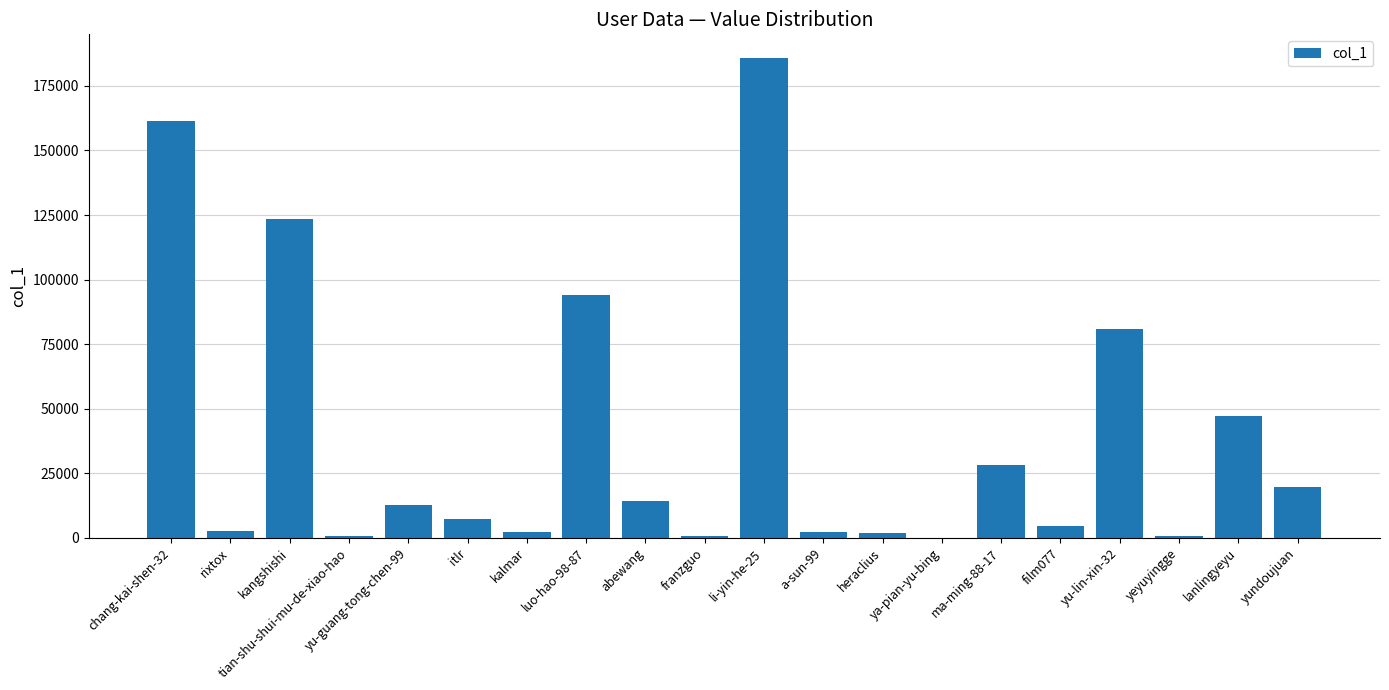

Which has a higher value, yundoujuan or itlr?

yundoujuan